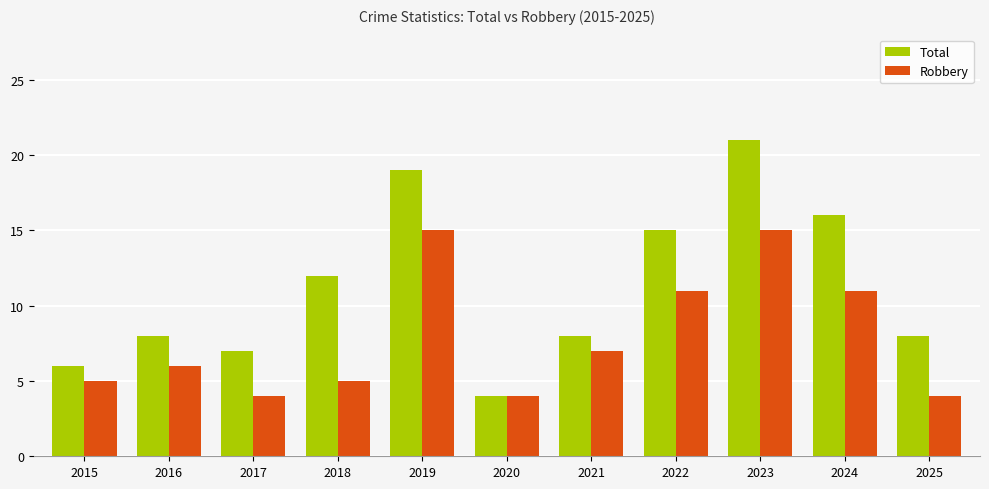

Reading right to left, transcribe all the data shown in this chart.

Total: 8	16	21	15	8	4	19	12	7	8	6
Robbery: 4	11	15	11	7	4	15	5	4	6	5